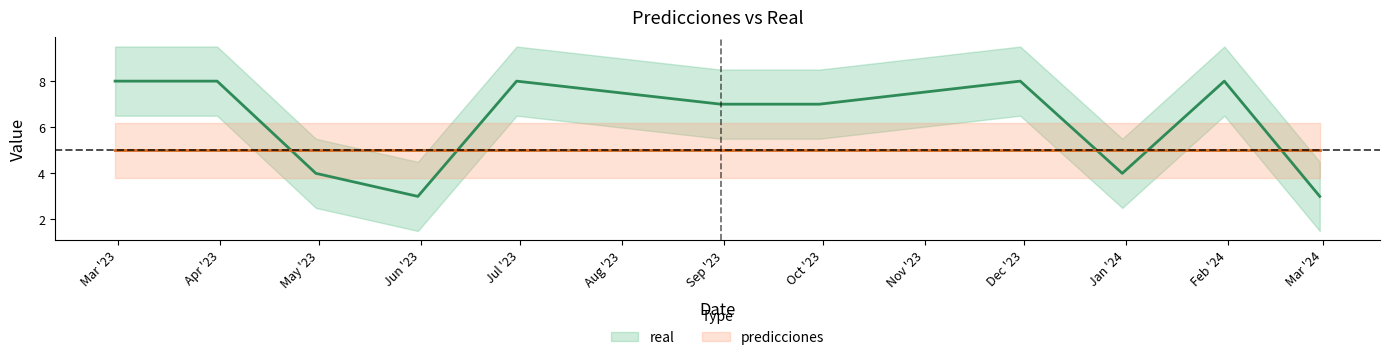

Between May '23 and Oct '23, which series saw the biggest shift?

real